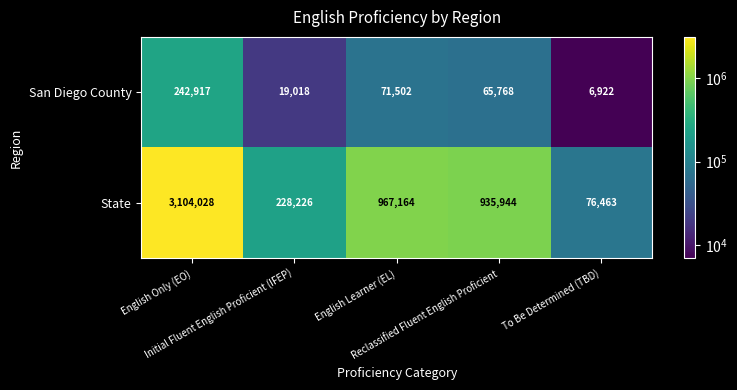

Rank the series by their average value, from highest to lowest.

State, San Diego County